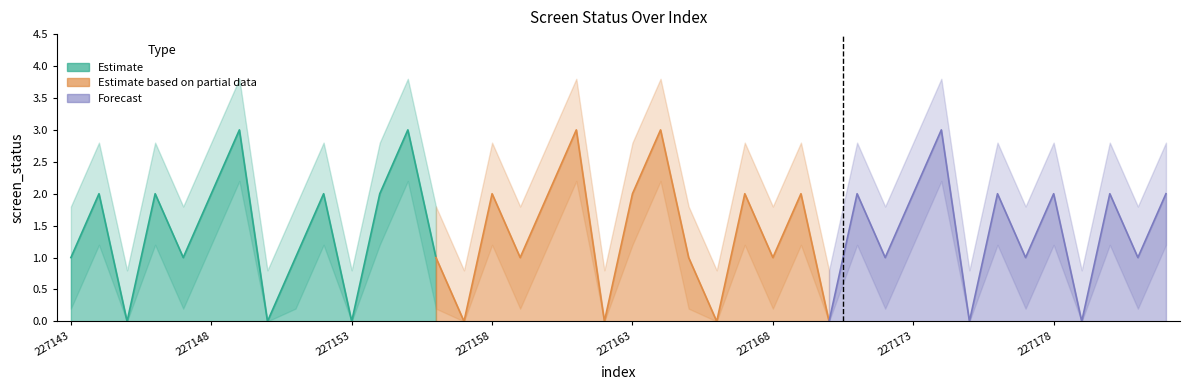

At which category does screen_status_lower reach its first local valley?

227145